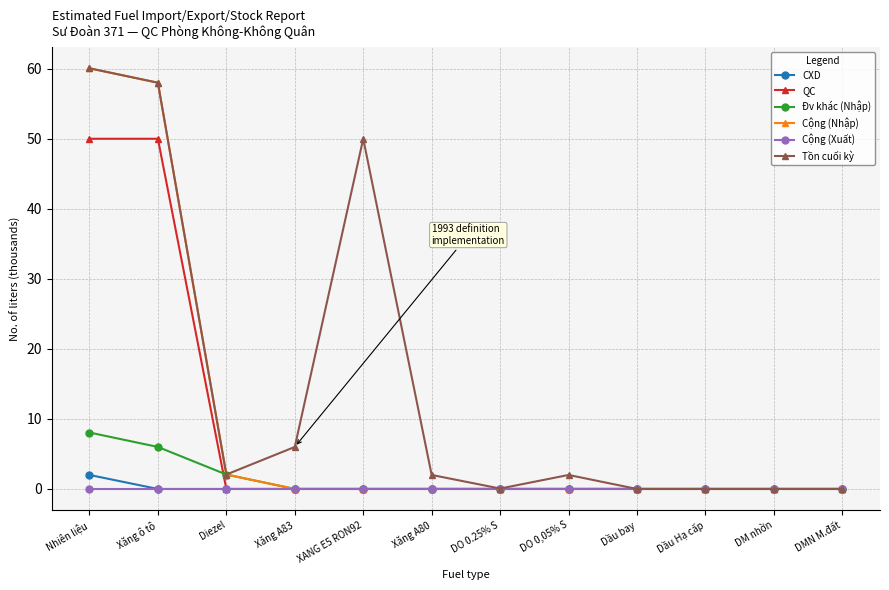

What are all the series names shown in the legend?

CXD, QC, Đv khác (Nhập), Cộng (Nhập), Cộng (Xuất), Tồn cuối kỳ